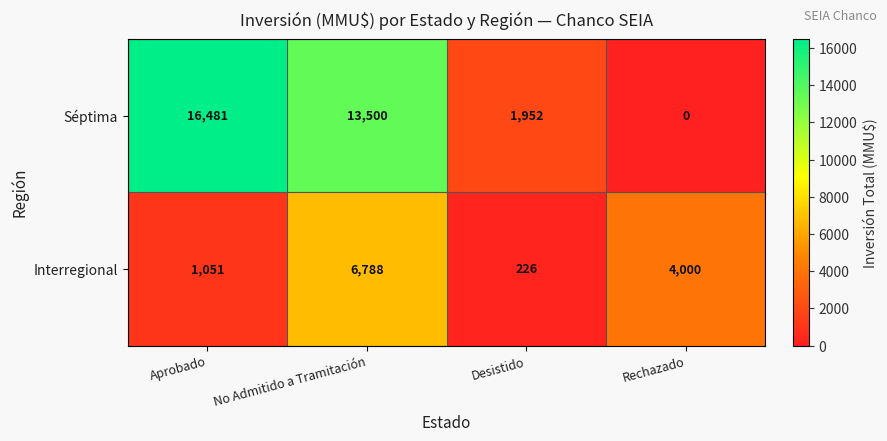

At which category does the chart reach its peak across all series?

Aprobado